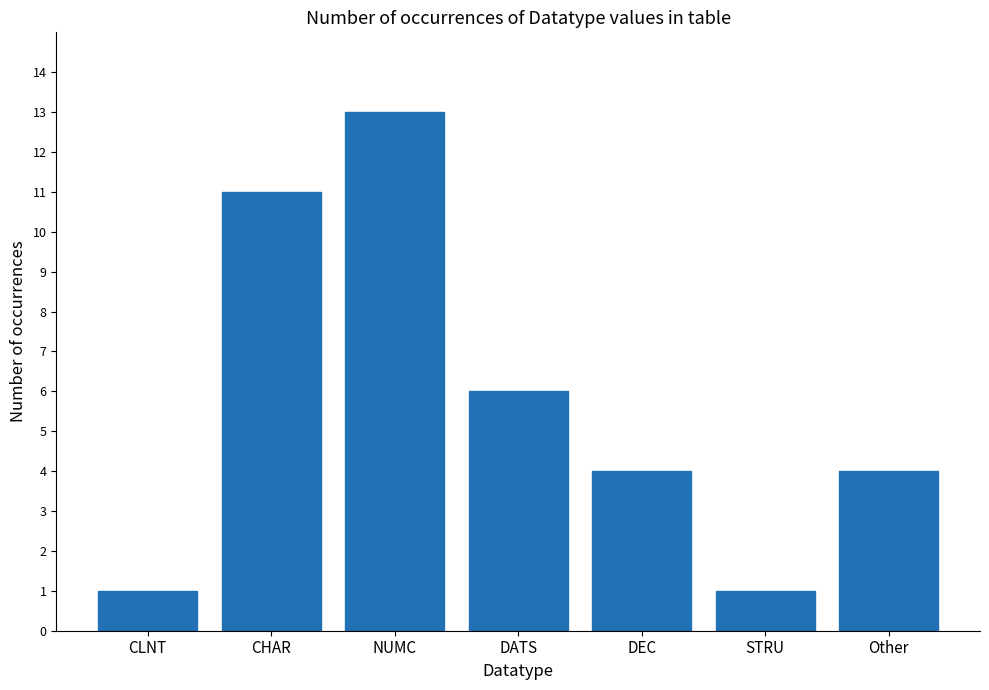

Reading left to right, transcribe all the data shown in this chart.

CLNT=1	CHAR=11	NUMC=13	DATS=6	DEC=4	STRU=1	Other=4